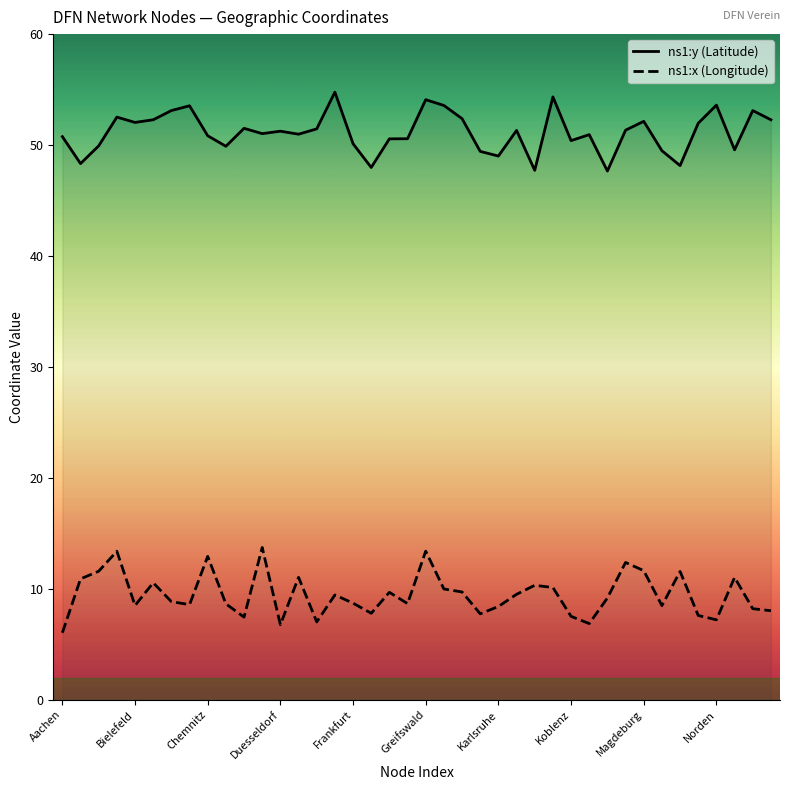

What is the difference between the second highest and minimum values in the ns1:x (Longitude) series?

7.4